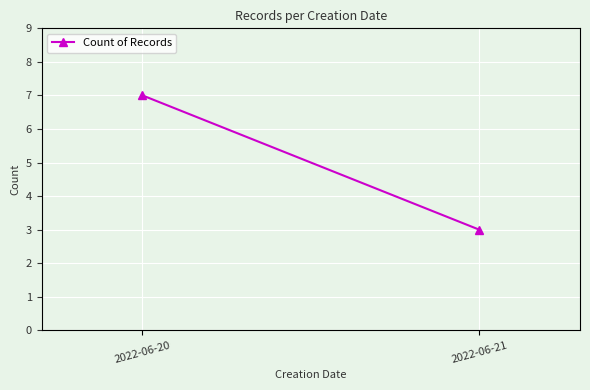

List the labels in order of value, largest first.

2022-06-20, 2022-06-21